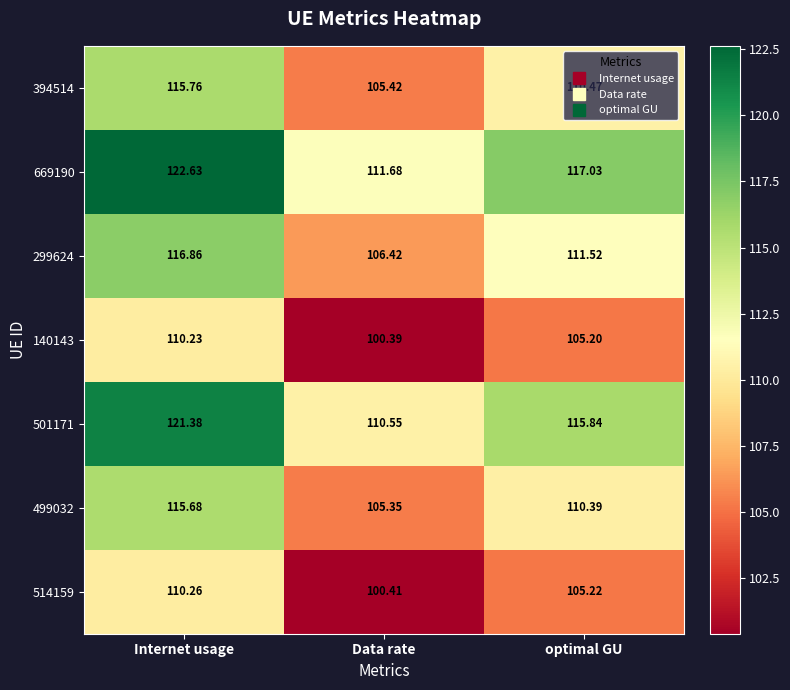

At how many categories does at least one series exceed 106?

3